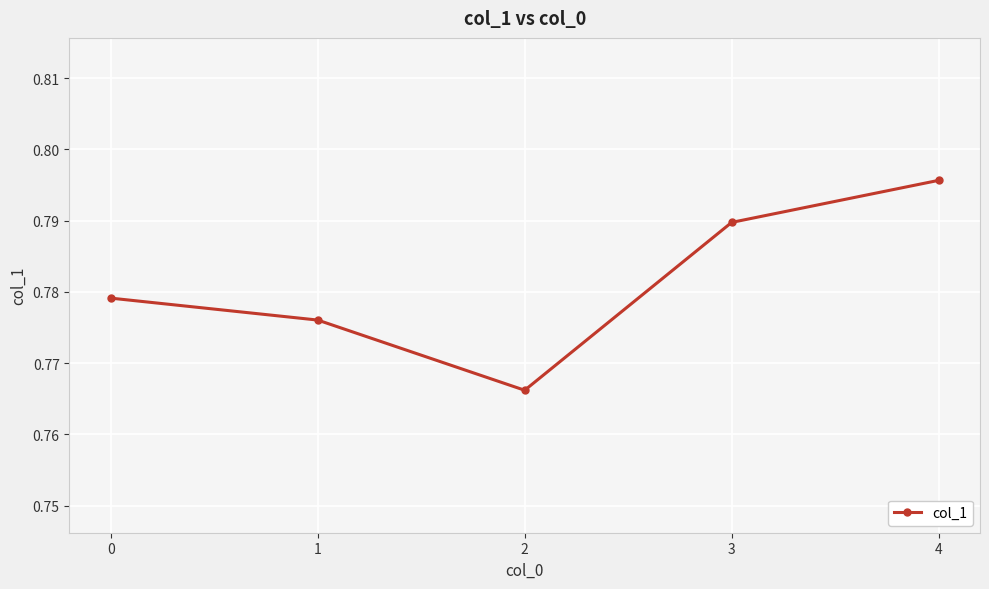

What is the sum of all values?

3.9